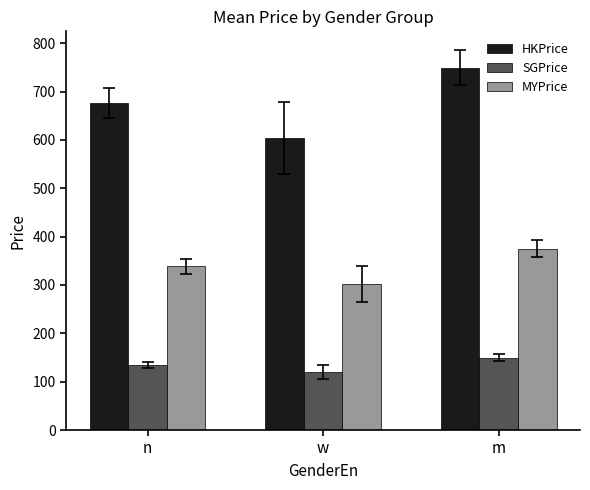

Rank the categories by MYPrice value from lowest to highest.

w, n, m